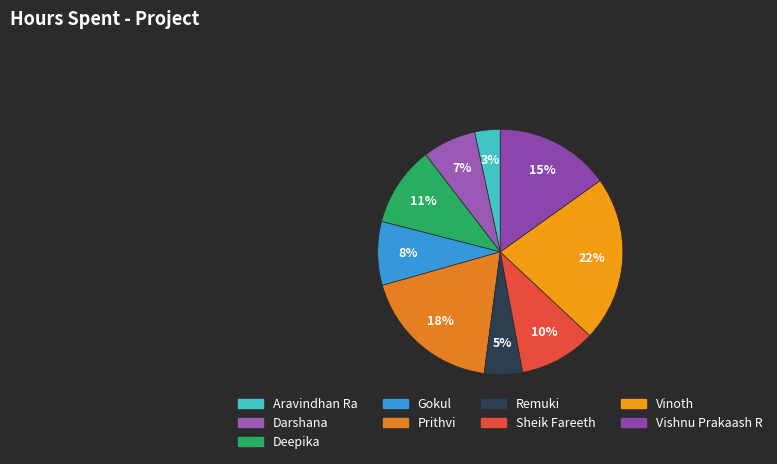

To the nearest percent, what is the combined percentage of Vishnu Prakaash R and Aravindhan Ra?

18%